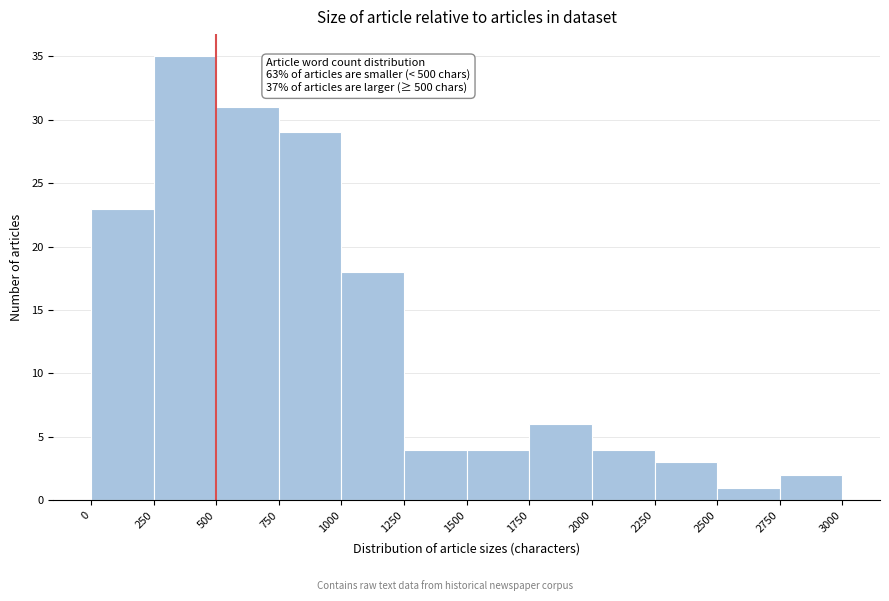

Which range on the x-axis has the tallest bar?

250 to 500